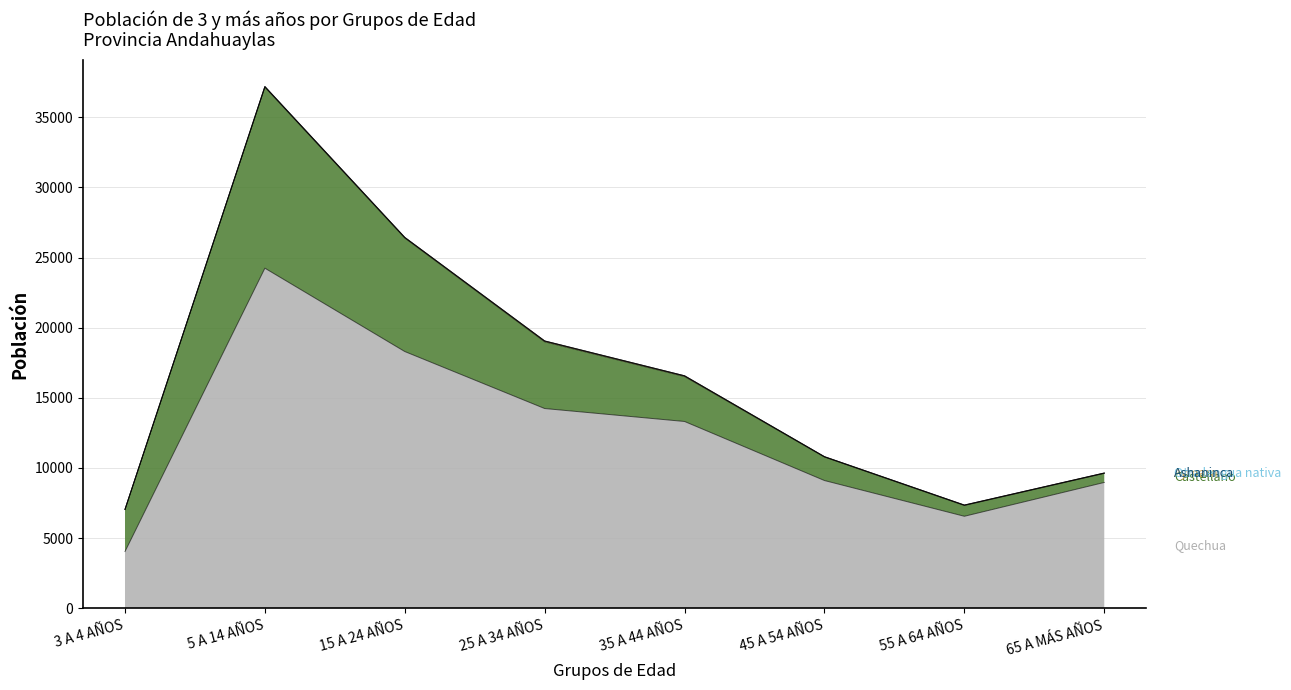

True or false: Aymara and Ashaninca intersect in this chart.

False